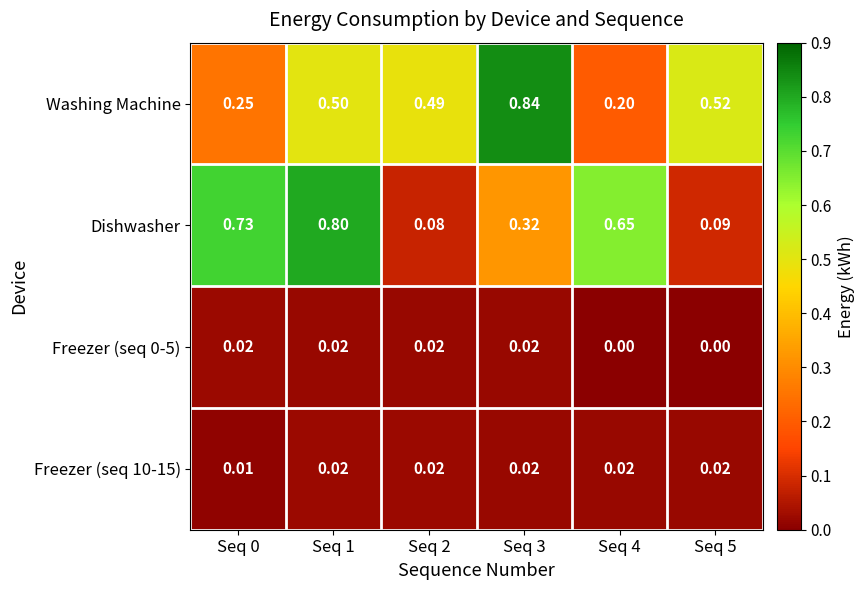

What is the total value across all series at Seq 3?

1.2